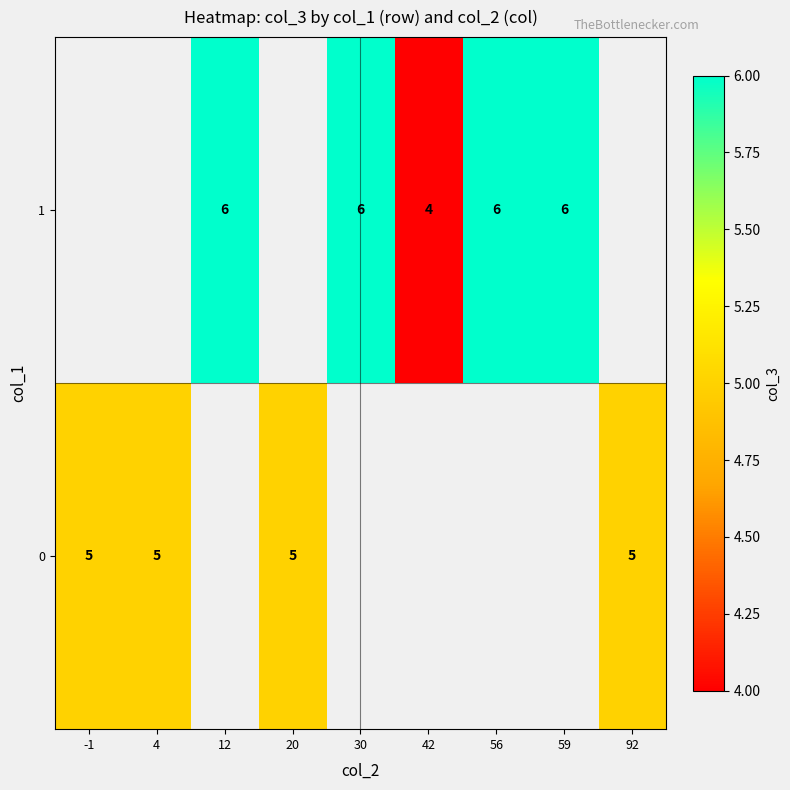

Is it true that 1 equals 6 at 12?

True